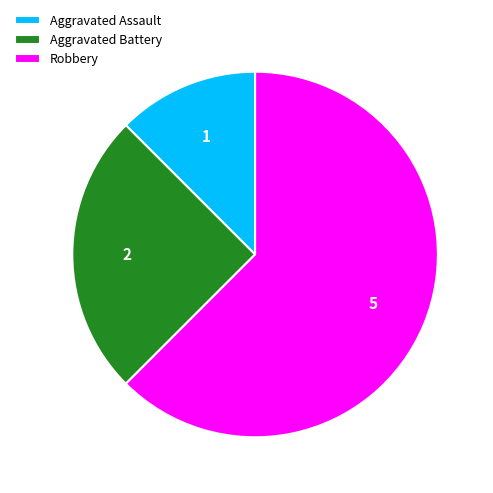

How many slices are in this pie chart?

3